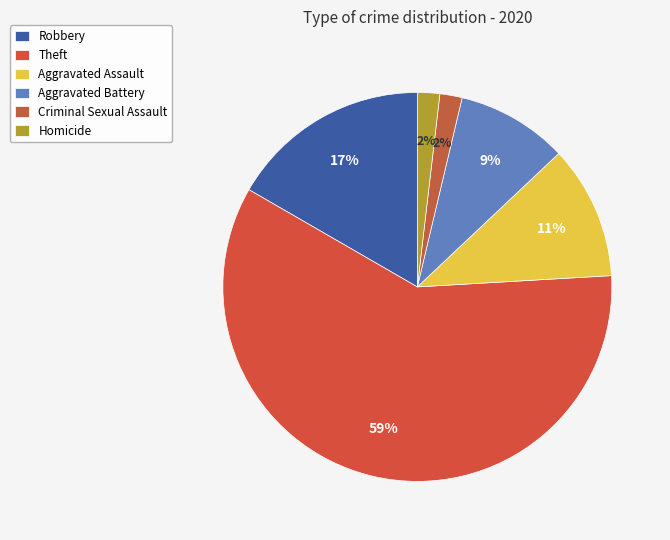

Between Aggravated Battery and Criminal Sexual Assault, which is larger?

Aggravated Battery